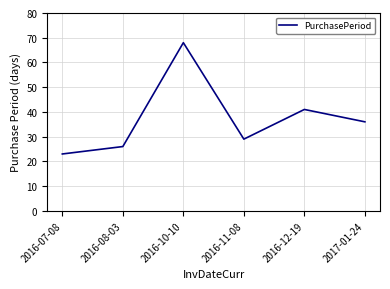

What is the minimum value shown in the chart?

23